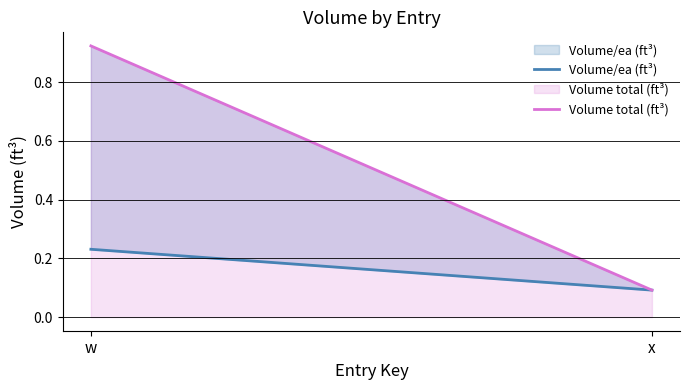

What is the difference between the maximum and minimum values in the Volume total (ft³) series?

0.8